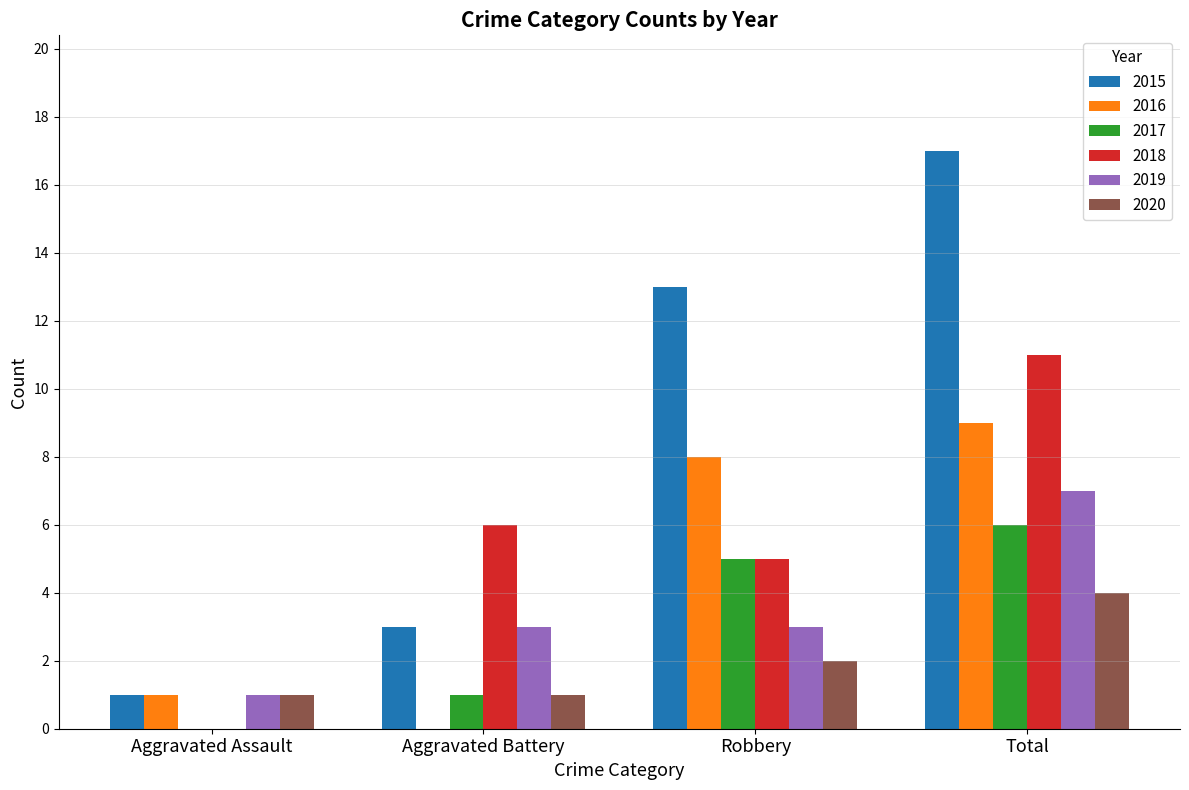

Is it true that 2020 equals 1 at Aggravated Assault?

True